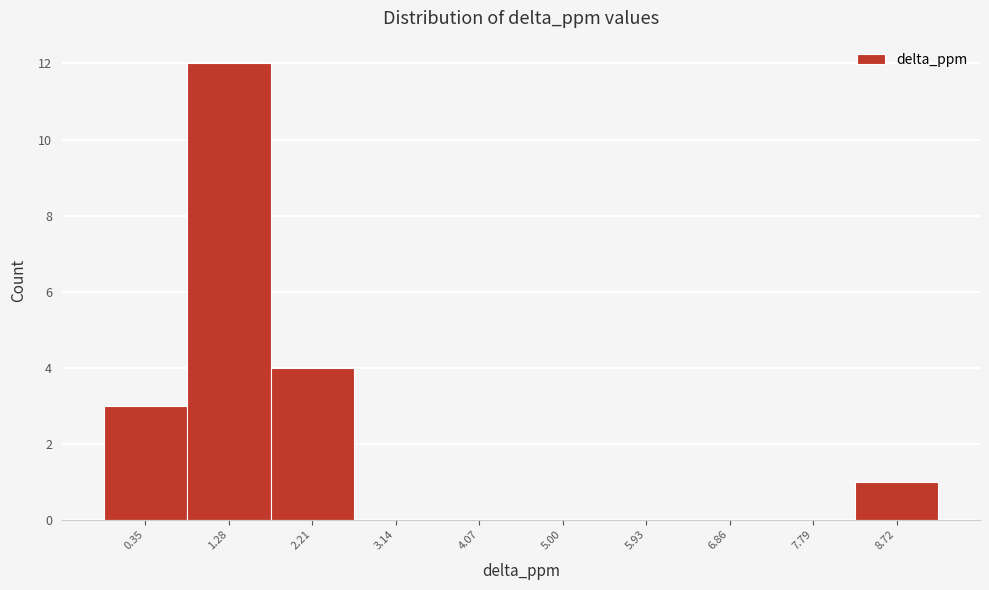

Reading right to left, what are all the values shown in this chart?

8.72=1	7.79=0	6.86=0	5.93=0	5.00=0	4.07=0	3.14=0	2.21=4	1.28=12	0.35=3